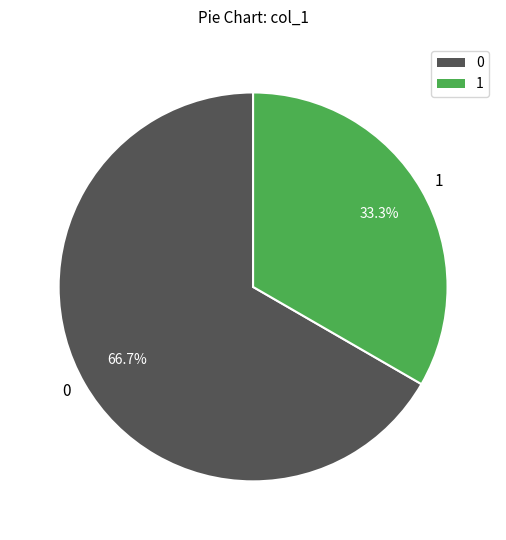

Is it true that 0 is 1% of the pie?

False